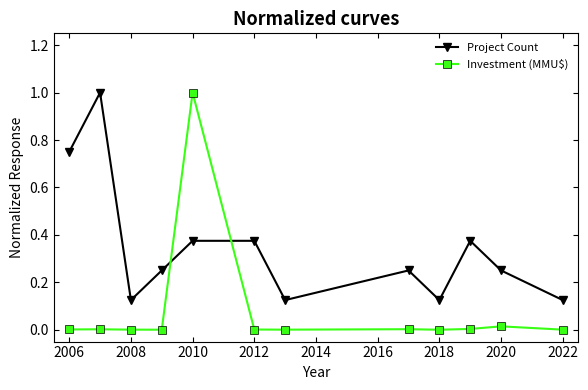

Does the chart have visible grid lines?

No